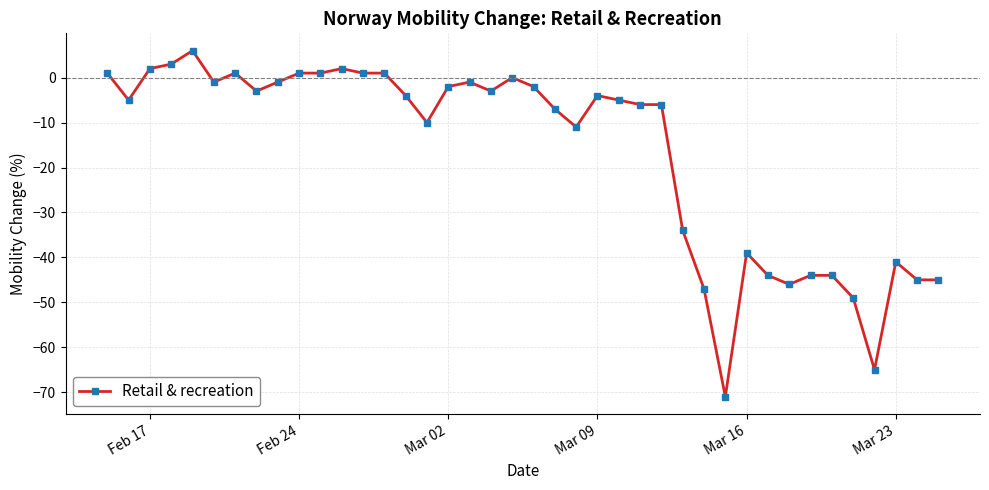

True or false: the data has more than 2 interior local peaks.

True